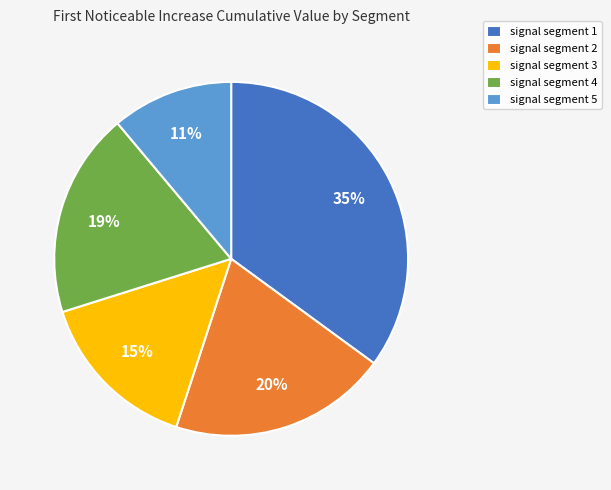

Rank the categories by value from highest to lowest.

signal segment 1, signal segment 2, signal segment 4, signal segment 3, signal segment 5